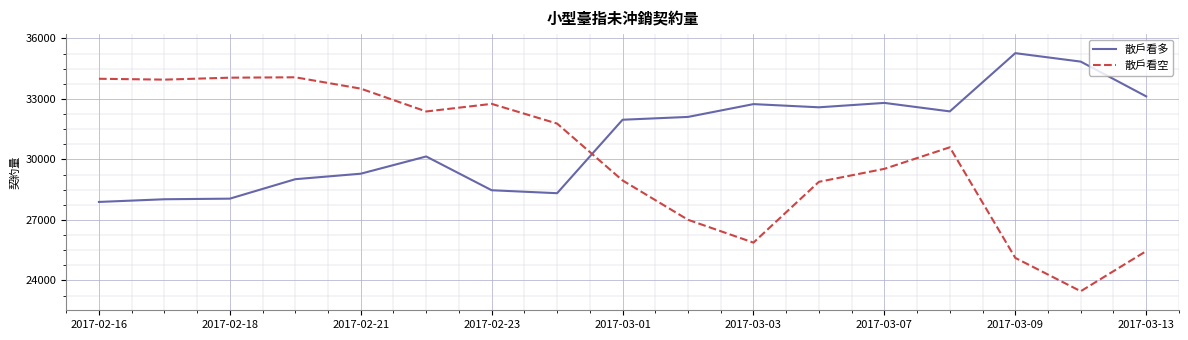

List the series in order of their peak value, highest first.

散戶看多, 散戶看空